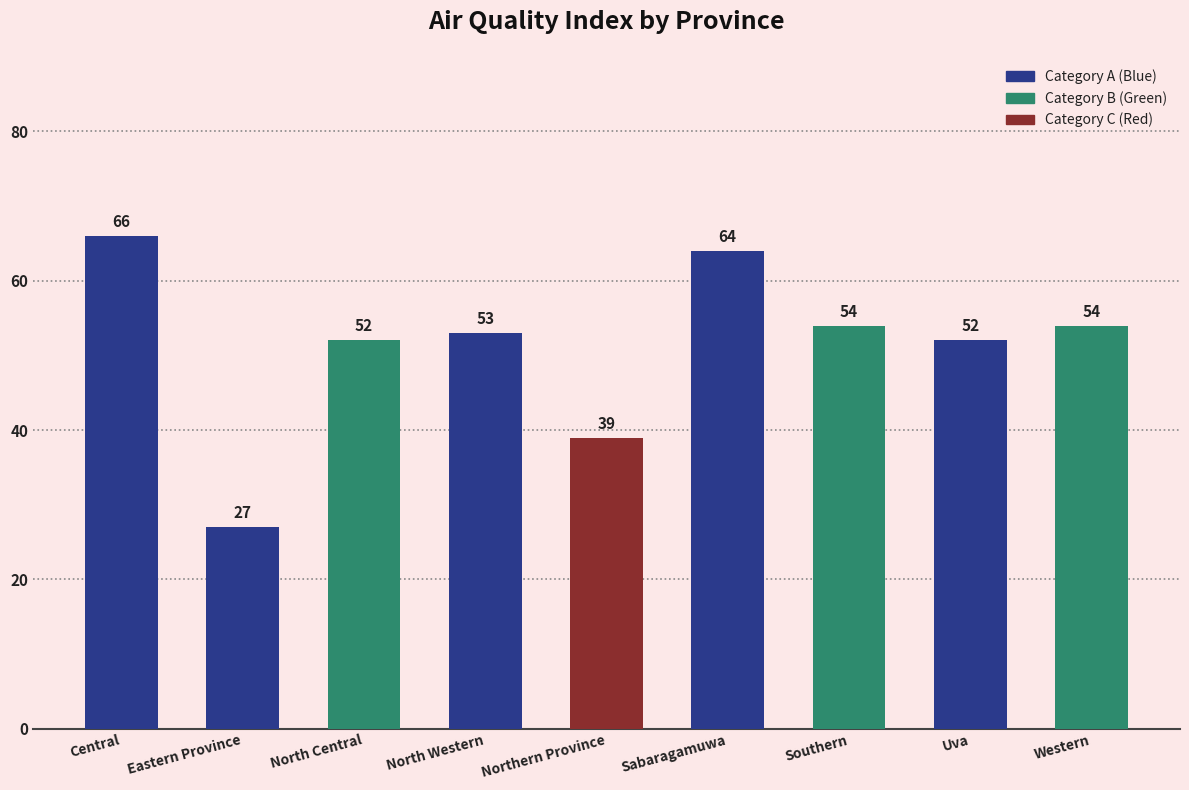

Read the value at Western, to the nearest 5.

55